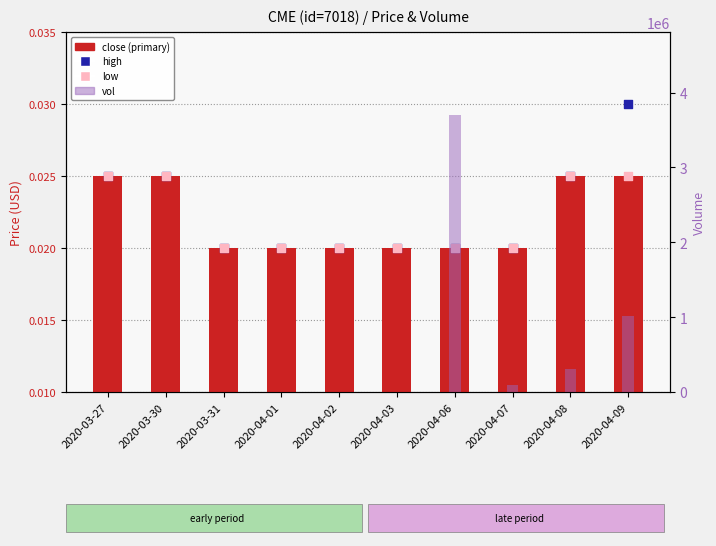

At which category is the sum across all series the highest?

2020-04-06